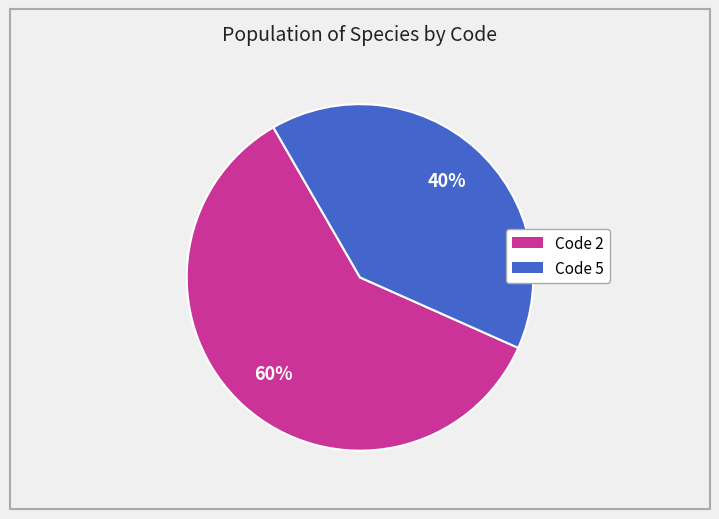

Count the number of slices in the pie.

2